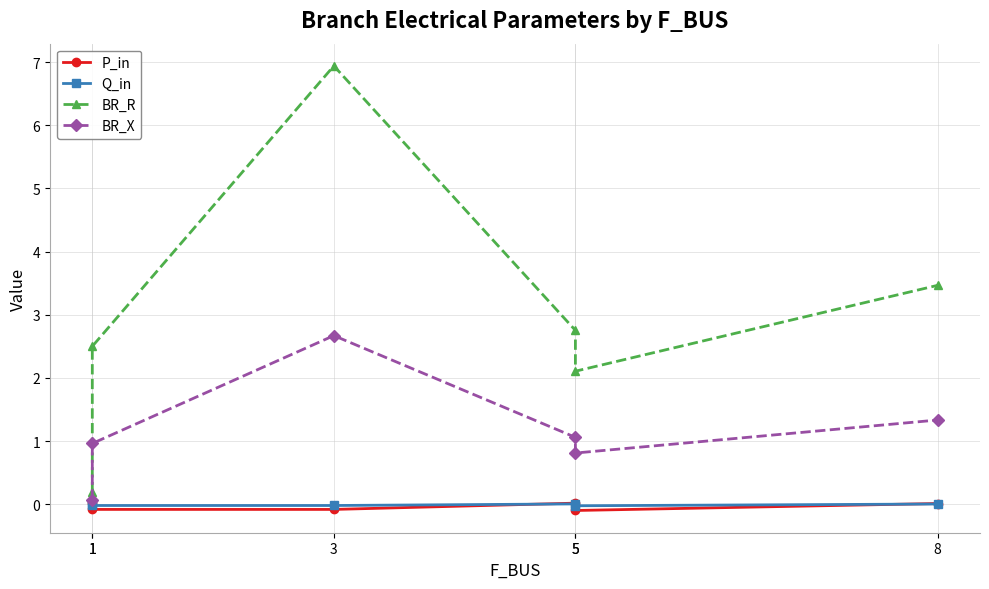

Rank the series by their maximum value, from highest to lowest.

BR_R, BR_X, P_in, Q_in